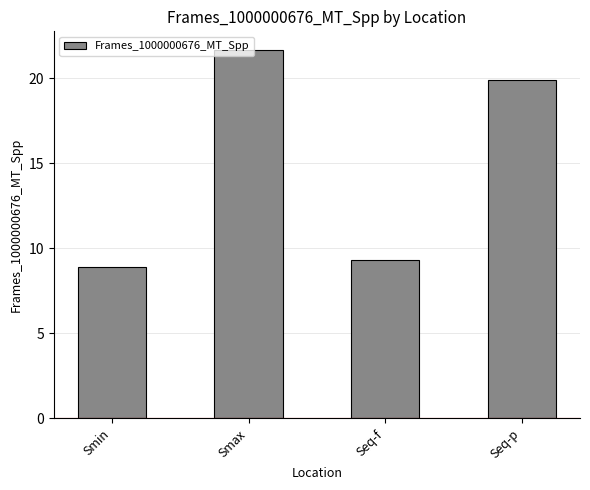

What is the maximum value shown in the chart?

21.7